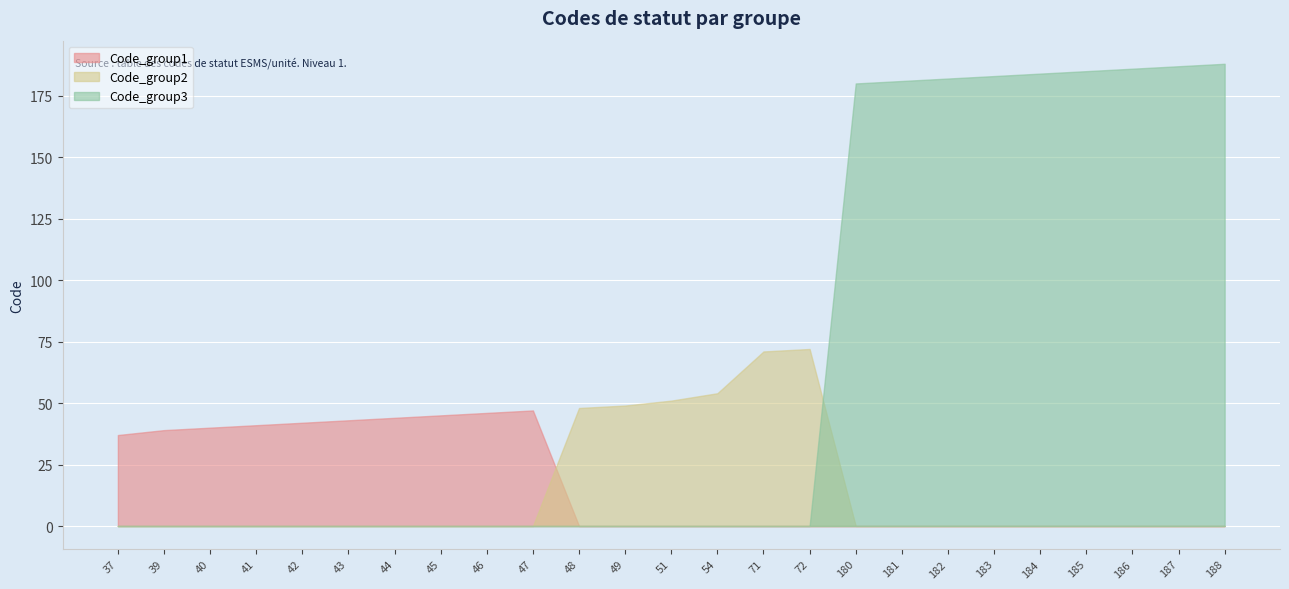

At which category is the sum across all series the highest?

188